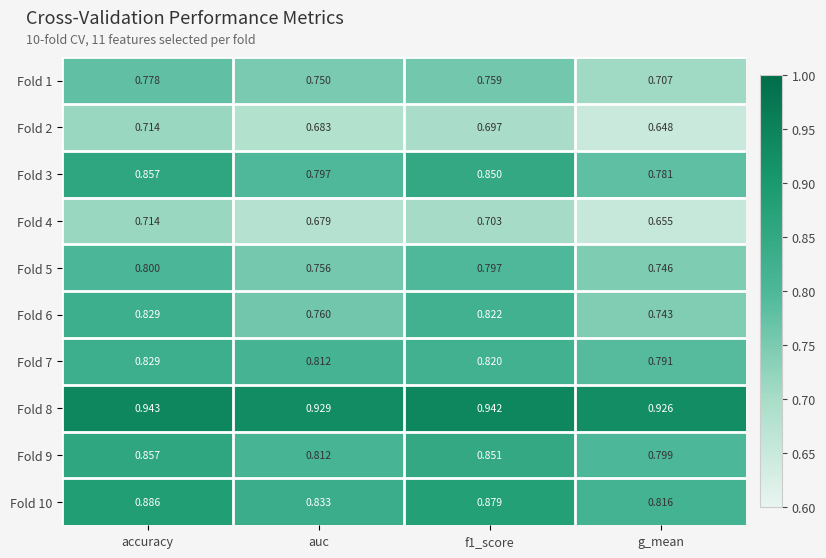

At which category is the sum across all series the highest?

accuracy